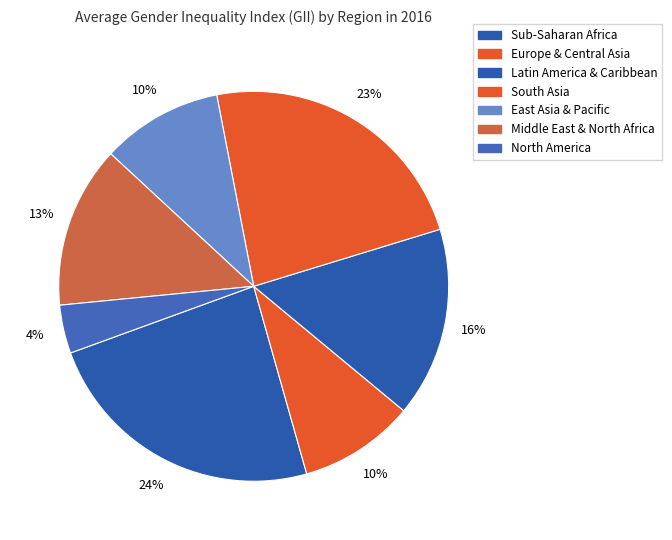

Does any single category account for the majority?

No